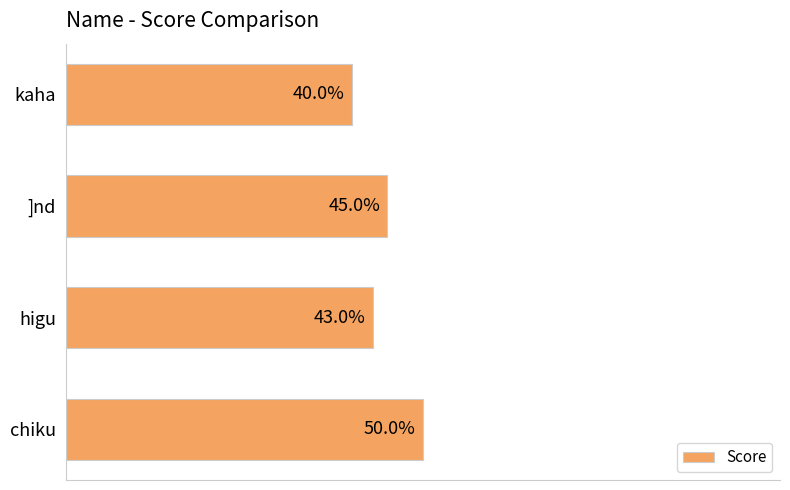

List the labels in order of value, largest first.

chiku, ]nd, higu, kaha